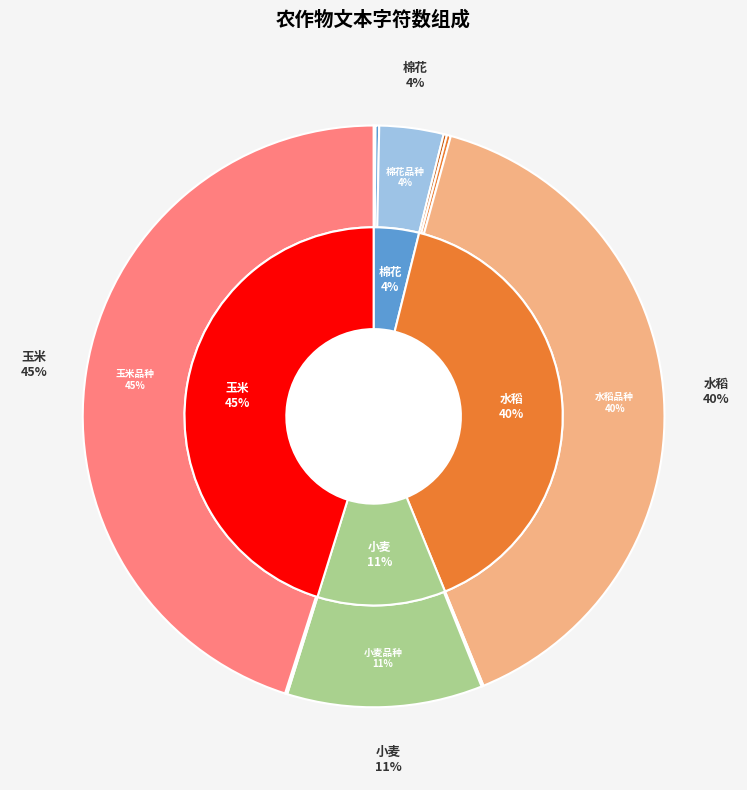

Which slice is the largest?

玉米品种